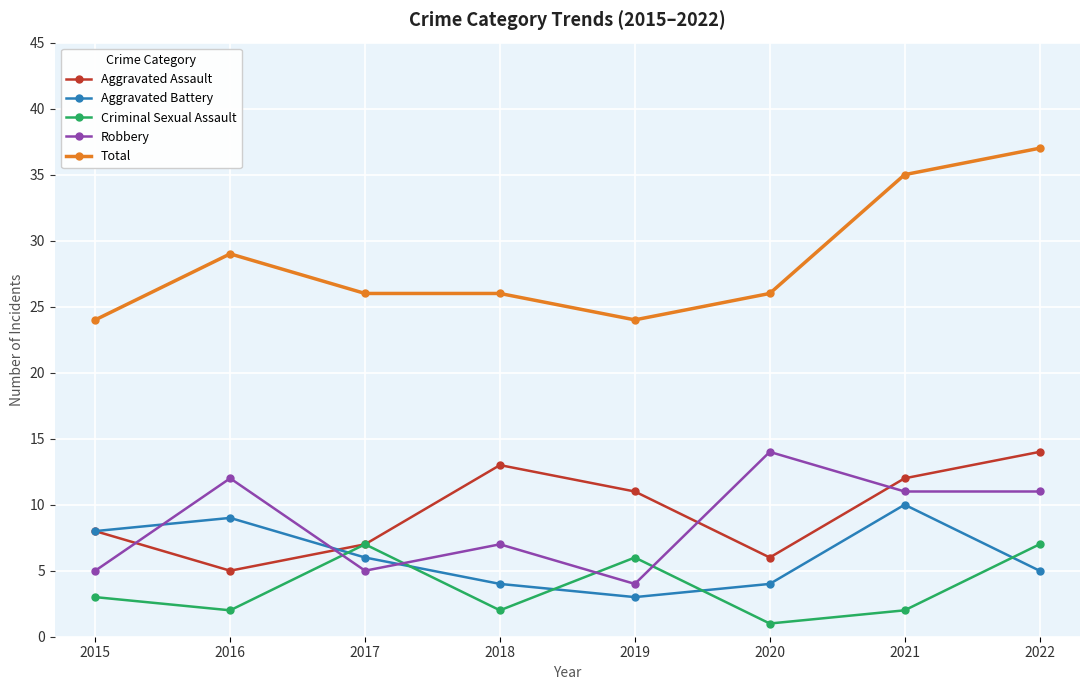

How many Aggravated Battery values are between 4 and 9?

6